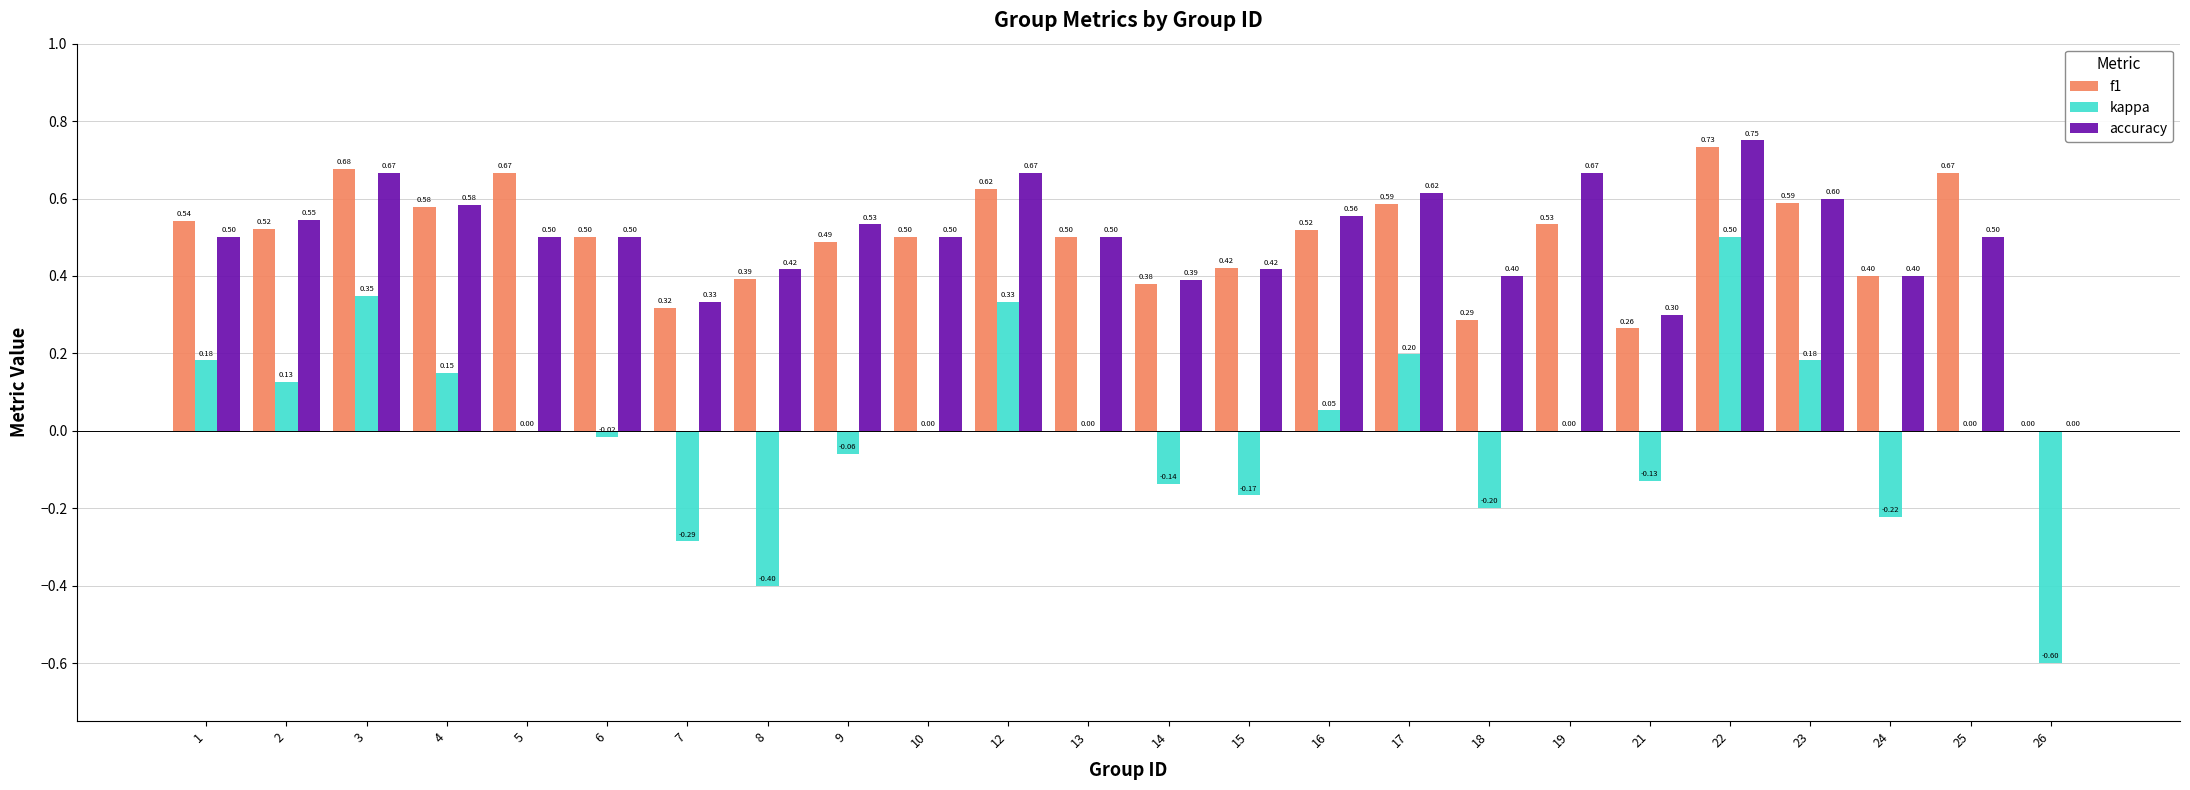

Is the value of kappa at 1 greater than the value of accuracy at 19?

No